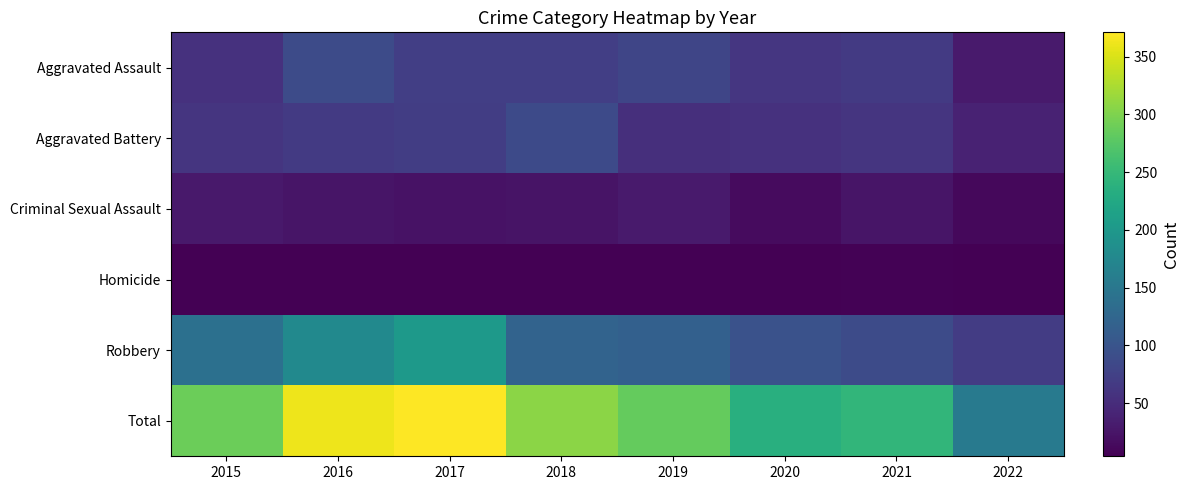

At which category is the sum across all series the highest?

2017